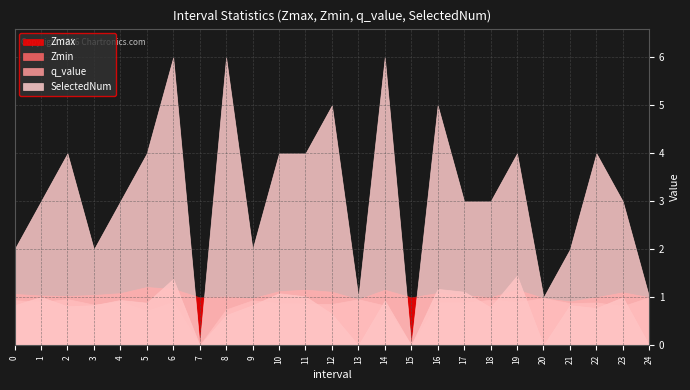

True or false: Zmax and Zmin cross at least once.

False